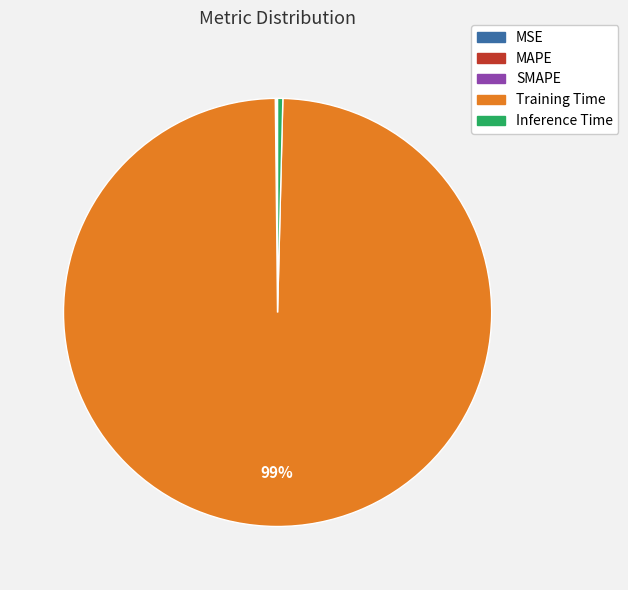

Is there a majority slice in this chart?

Yes